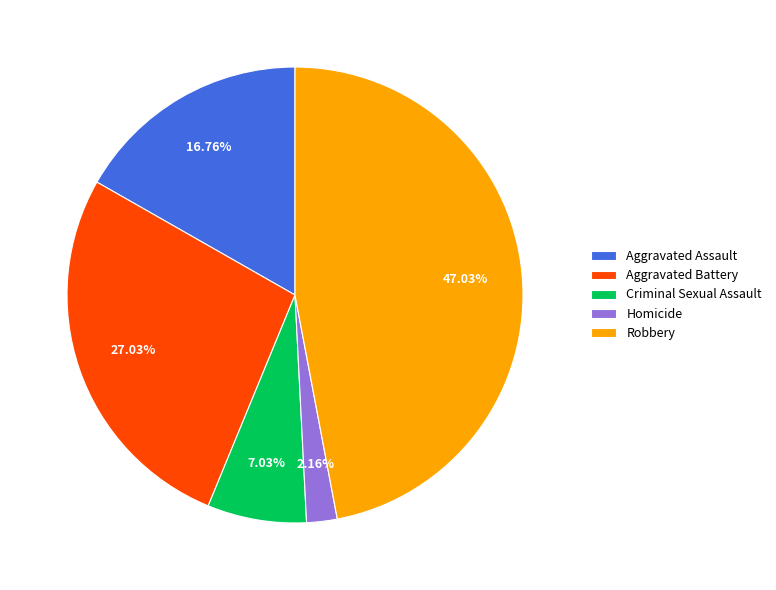

What is the ratio of the value at Robbery to the value at Aggravated Assault?

2.8